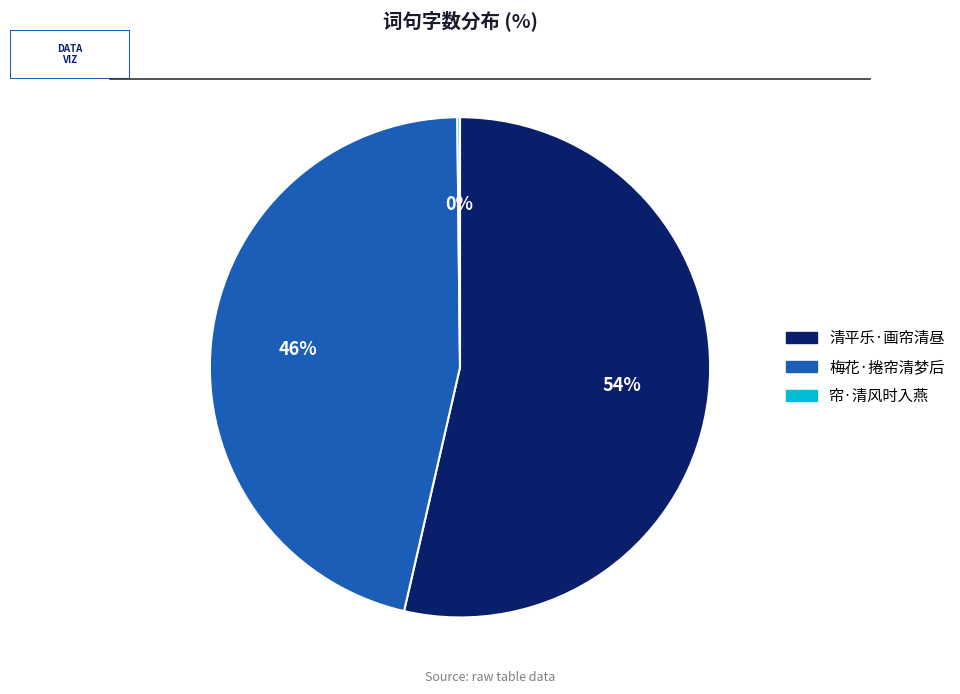

To the nearest percent, what is the combined percentage of 清平乐·画帘清昼 and 梅花·捲帘清梦后?

100%